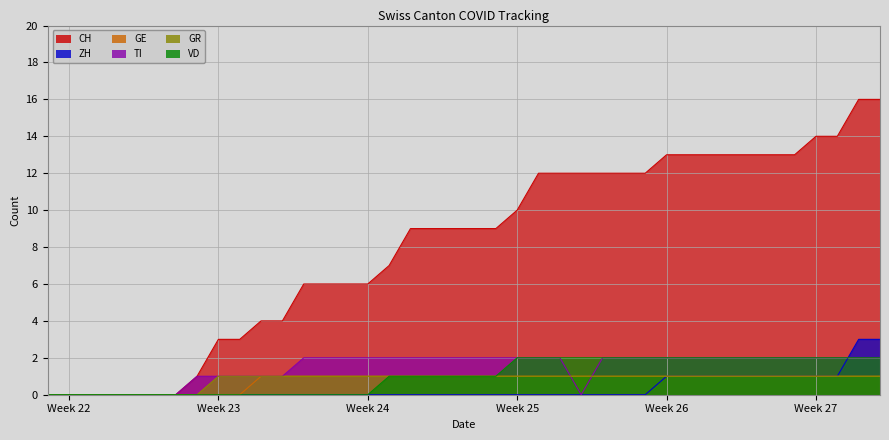

What position from the right is 2020-06-13?

27